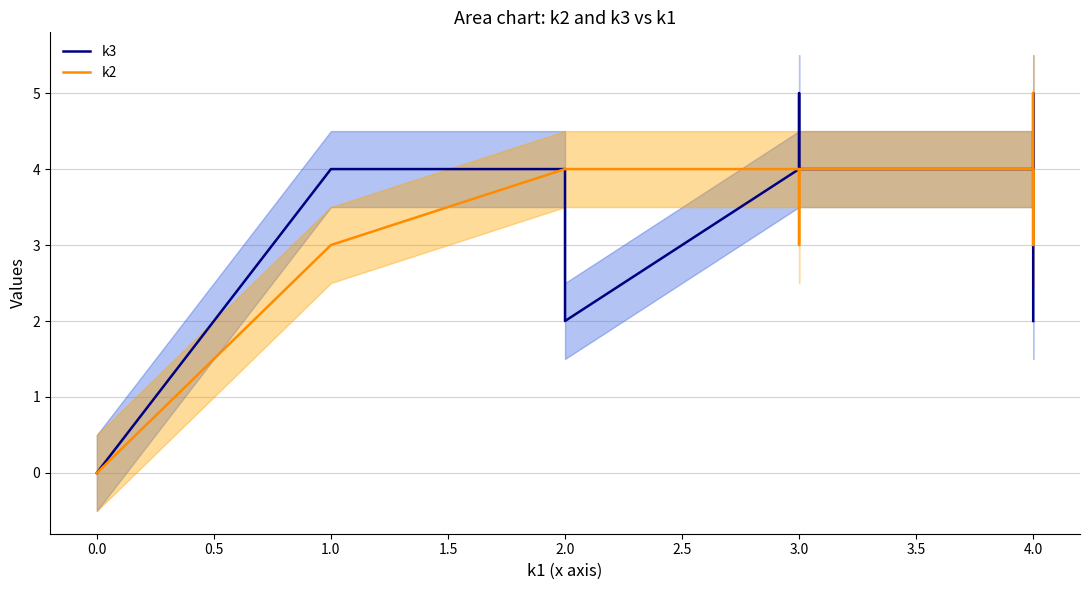

How many k3 values are between 2 and 4?

8